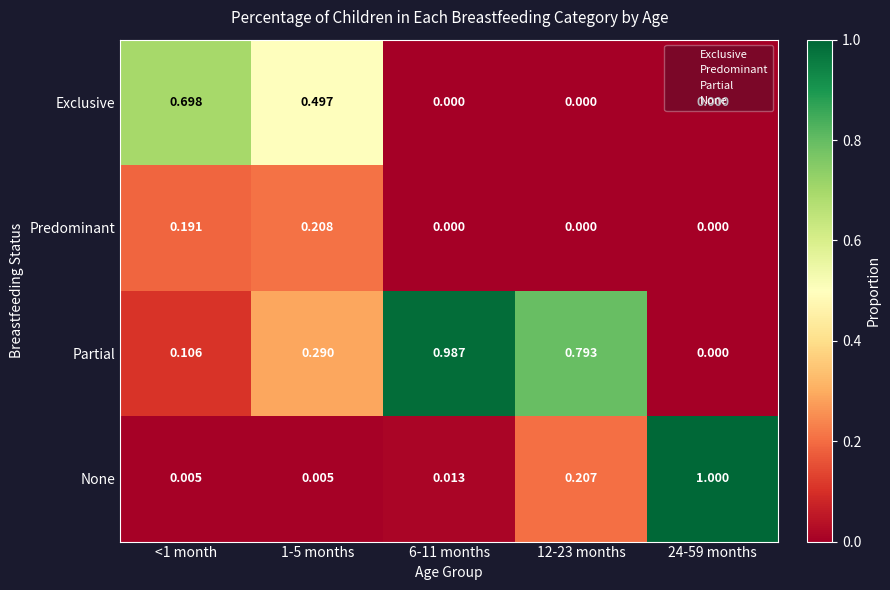

Rank the series by their maximum value, from highest to lowest.

None, Partial, Exclusive, Predominant